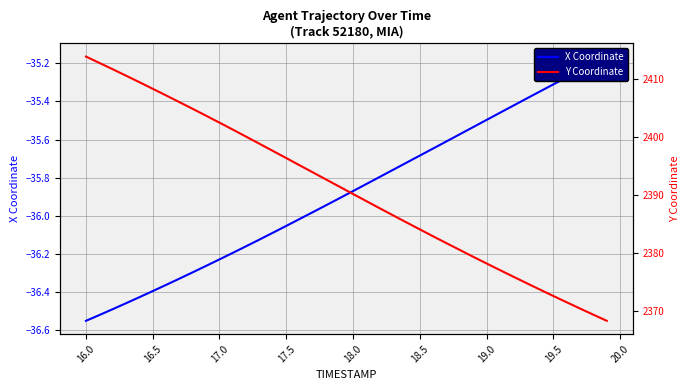

Rank the series by their maximum value, from lowest to highest.

X Coordinate, Y Coordinate